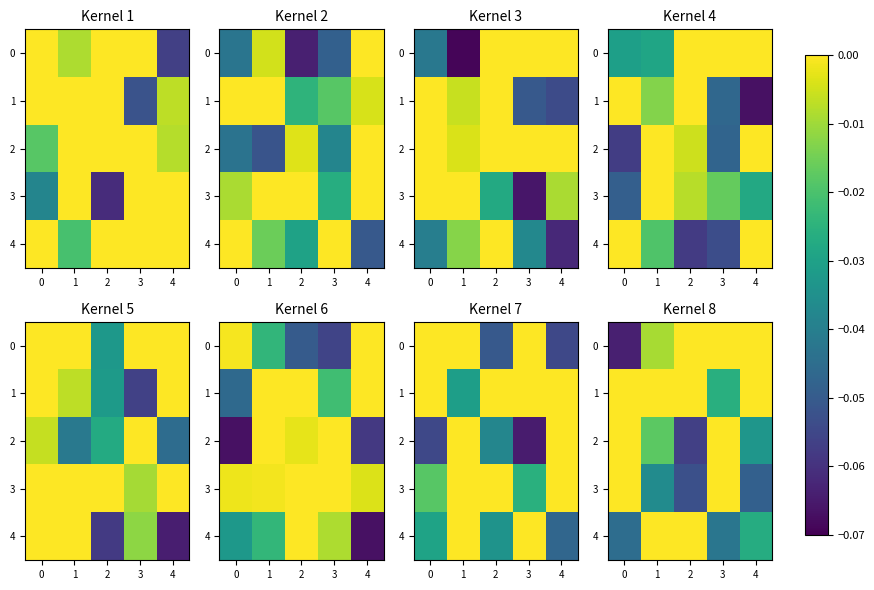

What is the minimum value shown in the chart?

-0.1